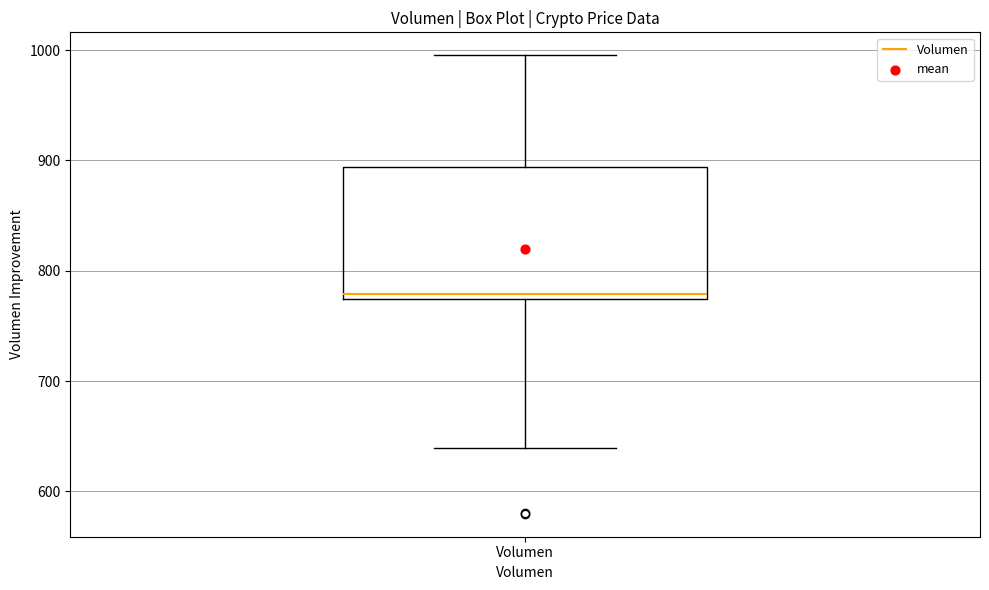

Where is the upper edge of the box for Volumen on the y-axis? The values are not printed on the chart, so give them approximately, as read against the axis.

890